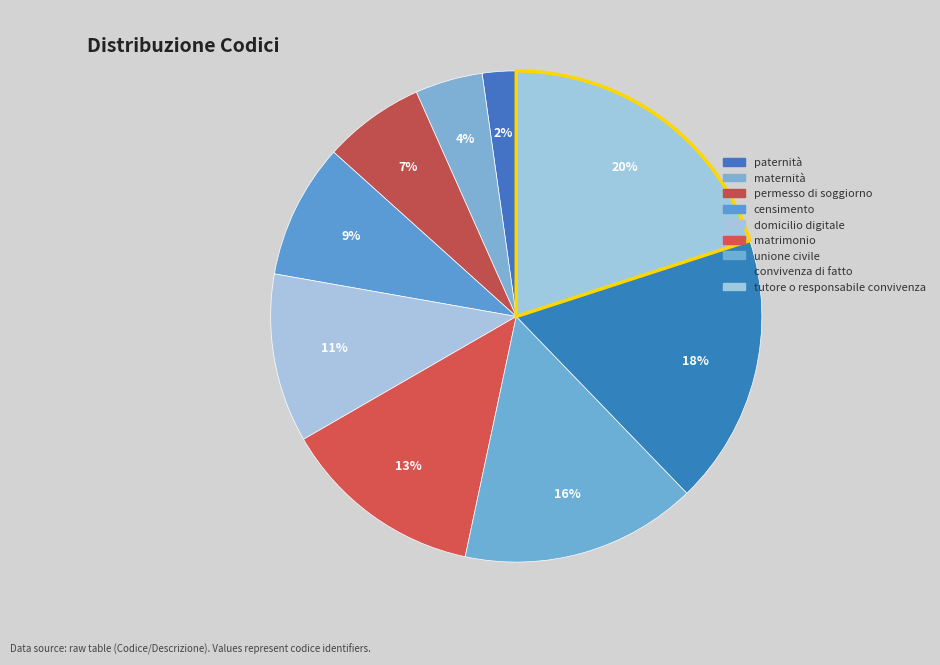

Is there any slice that represents more than half of the pie?

No